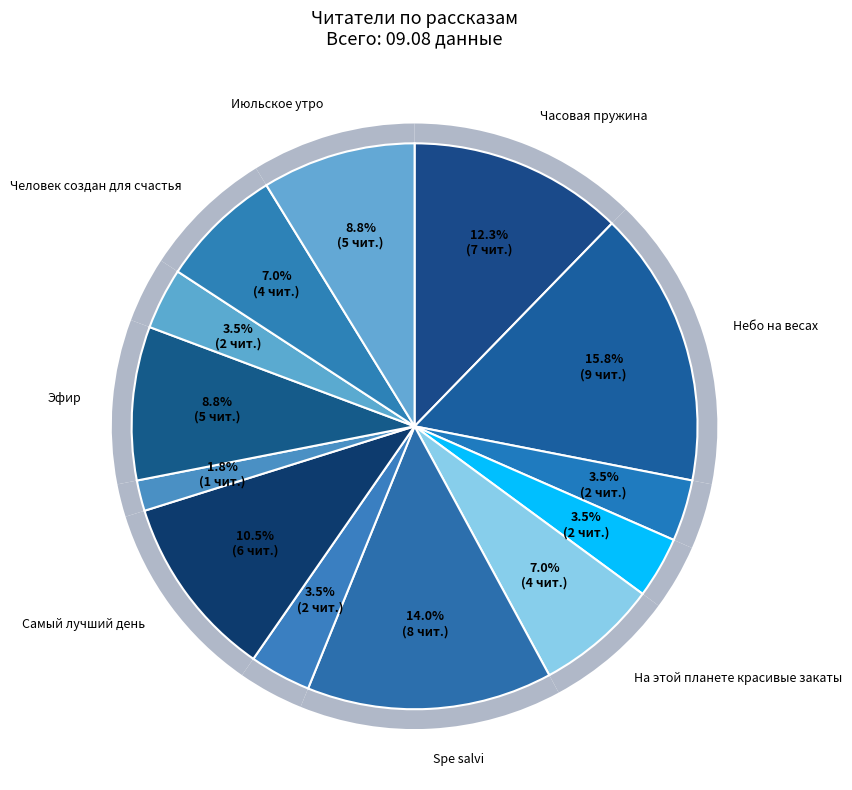

Does any single category account for the majority?

No